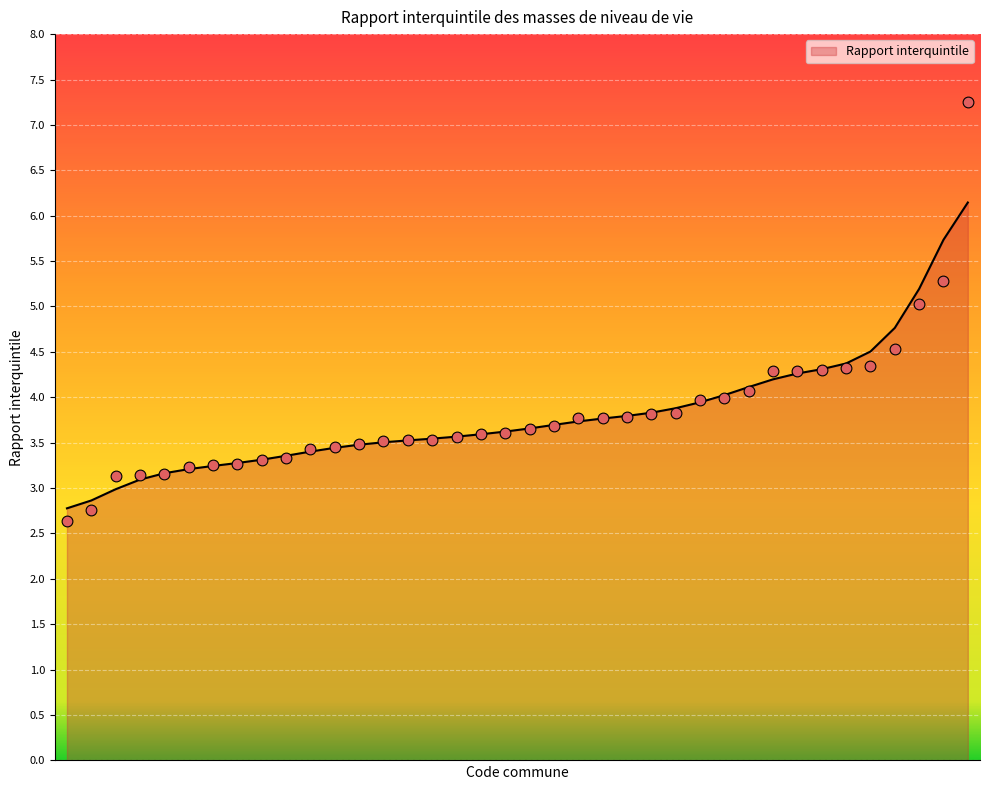

What is the ratio of the value at 200010700 to the value at 200000628?

0.9